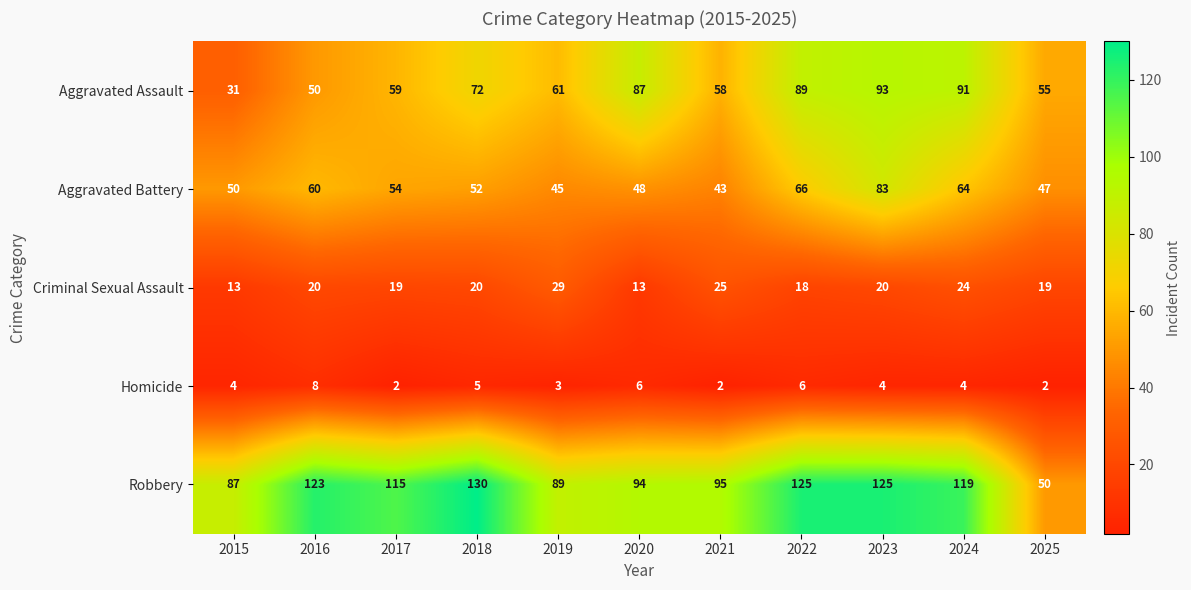

What is the spread (max minus min) of values at 2022?

119